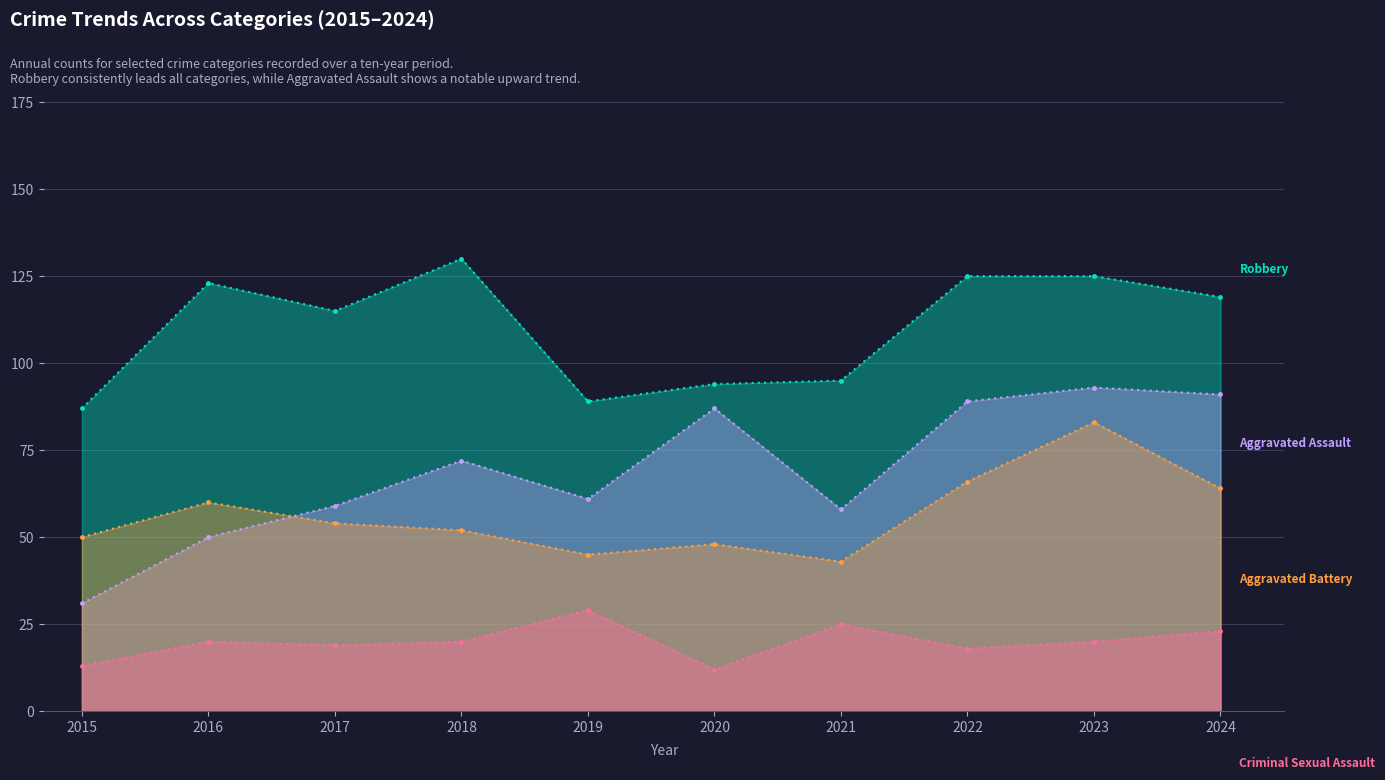

At how many categories does at least one series exceed 117?

5